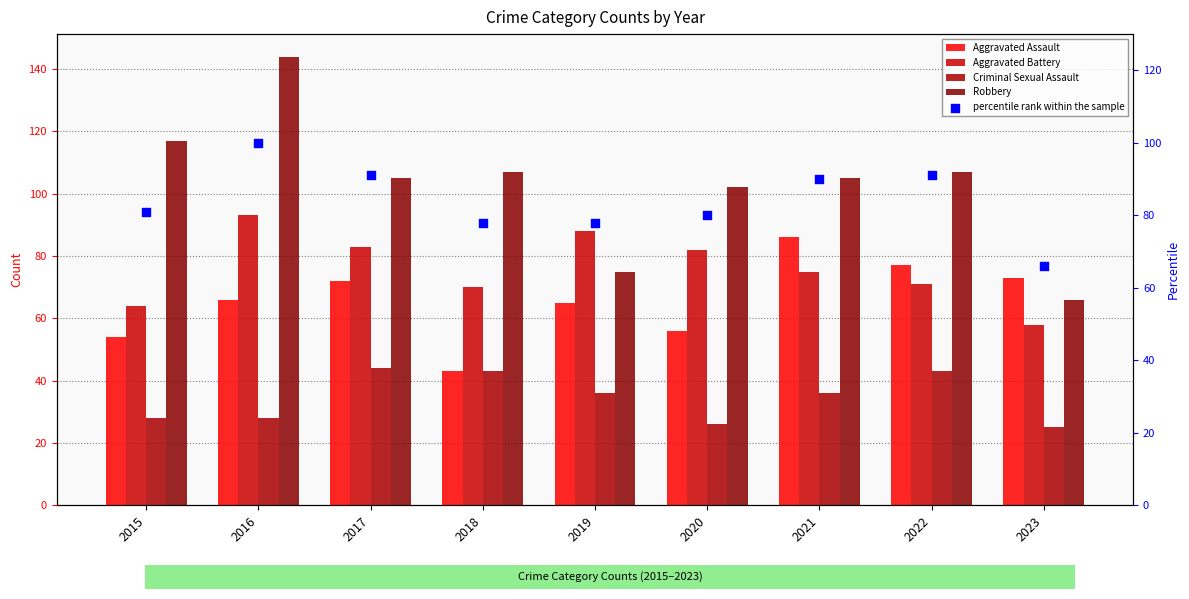

What are all the series names shown in the legend?

Aggravated Assault, Aggravated Battery, Criminal Sexual Assault, Robbery, percentile rank within the sample